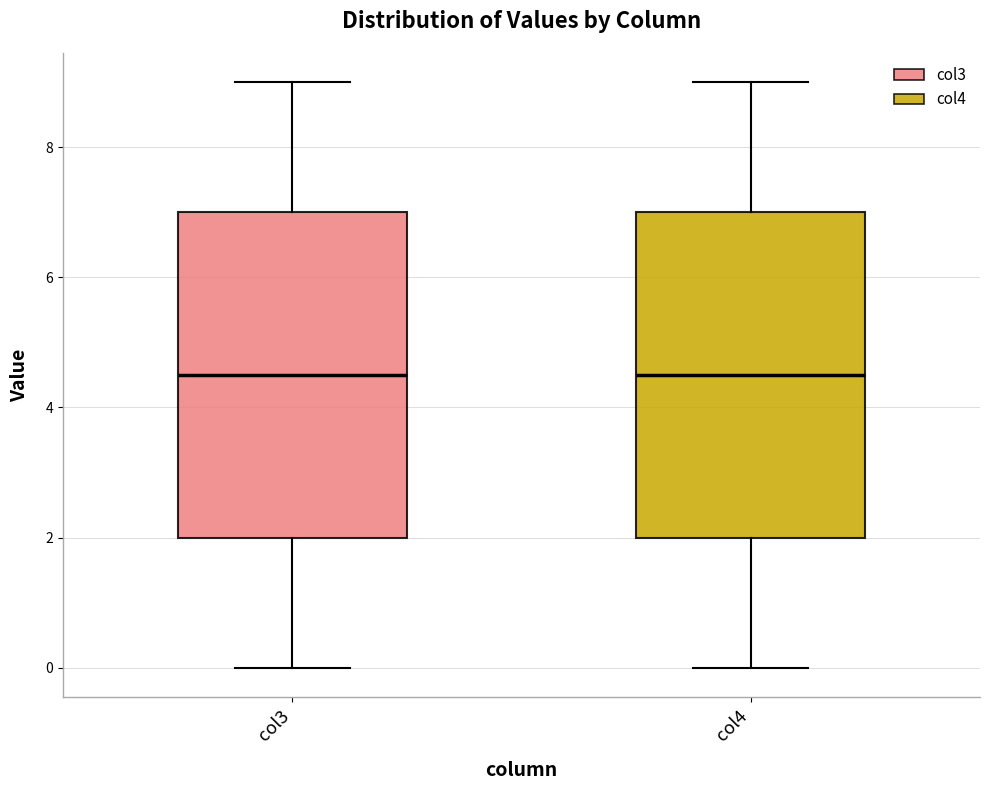

Reading left to right, transcribe this box plot: for each box, give where its median line is, the range the box spans, and where its two whiskers end, as read against the y-axis. The values are not printed on the chart, so give them approximately, as read against the axis.

col3: median 4.6, box 2.0 to 7.0, whiskers 0.0 to 9.0
col4: median 4.6, box 2.0 to 7.0, whiskers 0.0 to 9.0